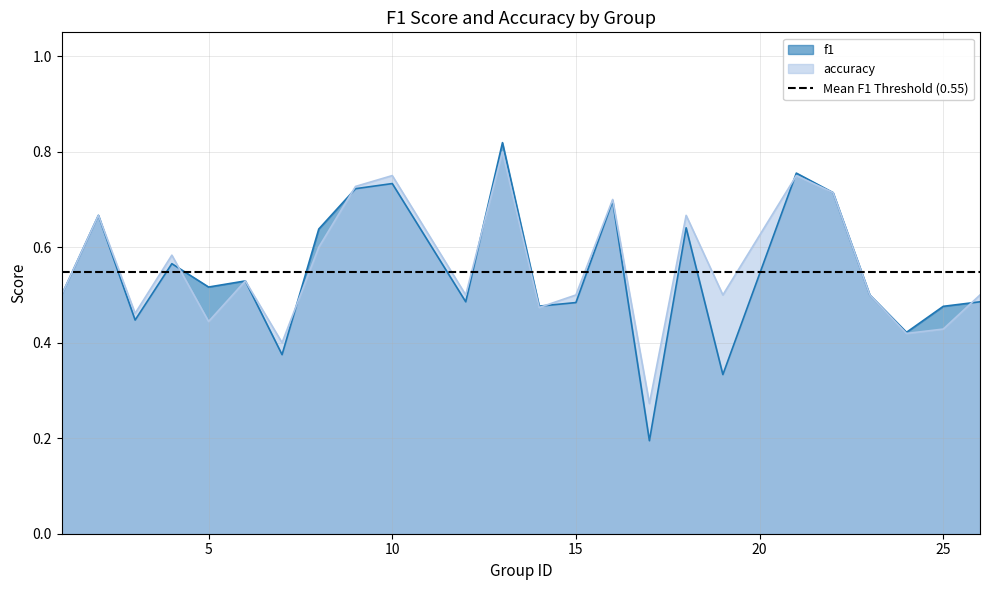

List the series in order of their peak value, lowest first.

accuracy, f1